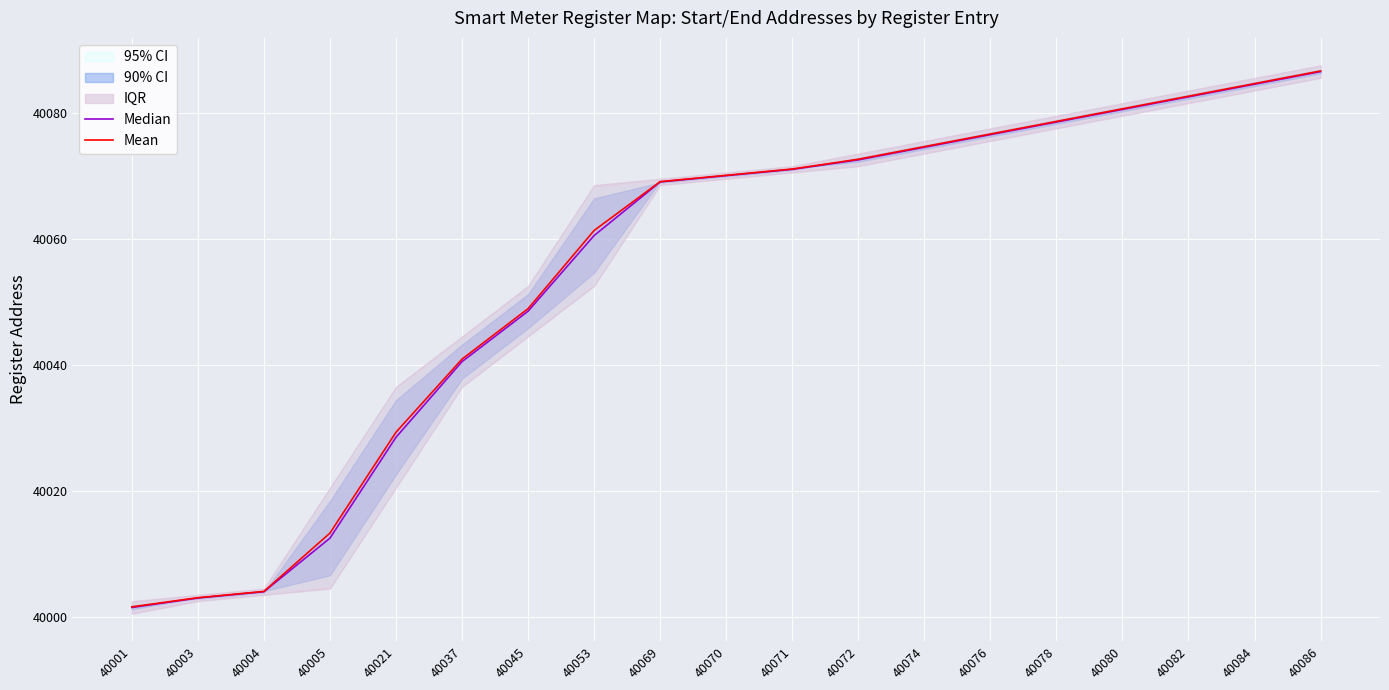

The Mean series shows 40029.3 at 40021. True or false?

True